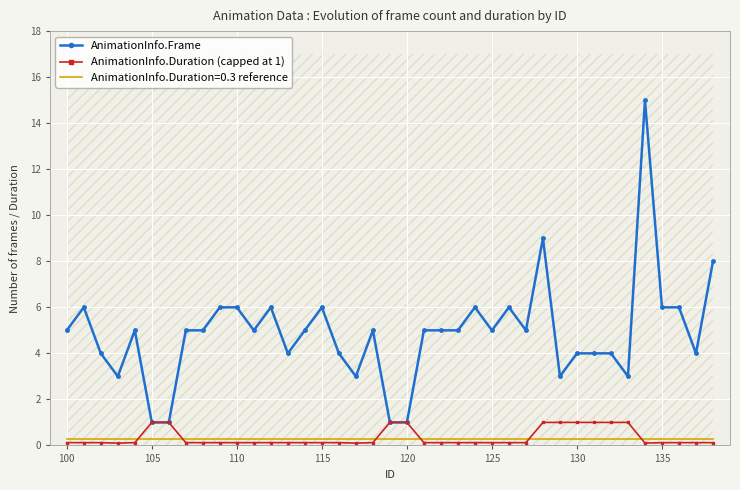

True or false: AnimationInfo.Duration=0.3 reference and AnimationInfo.Frame cross at least once.

False